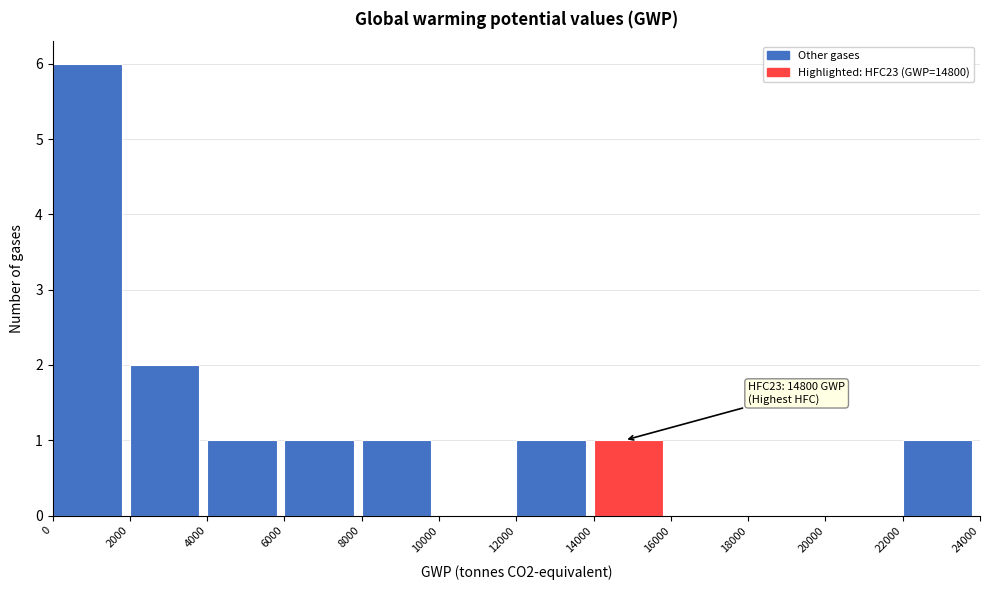

Over which range of the x-axis is the bar tallest?

0 to 2000